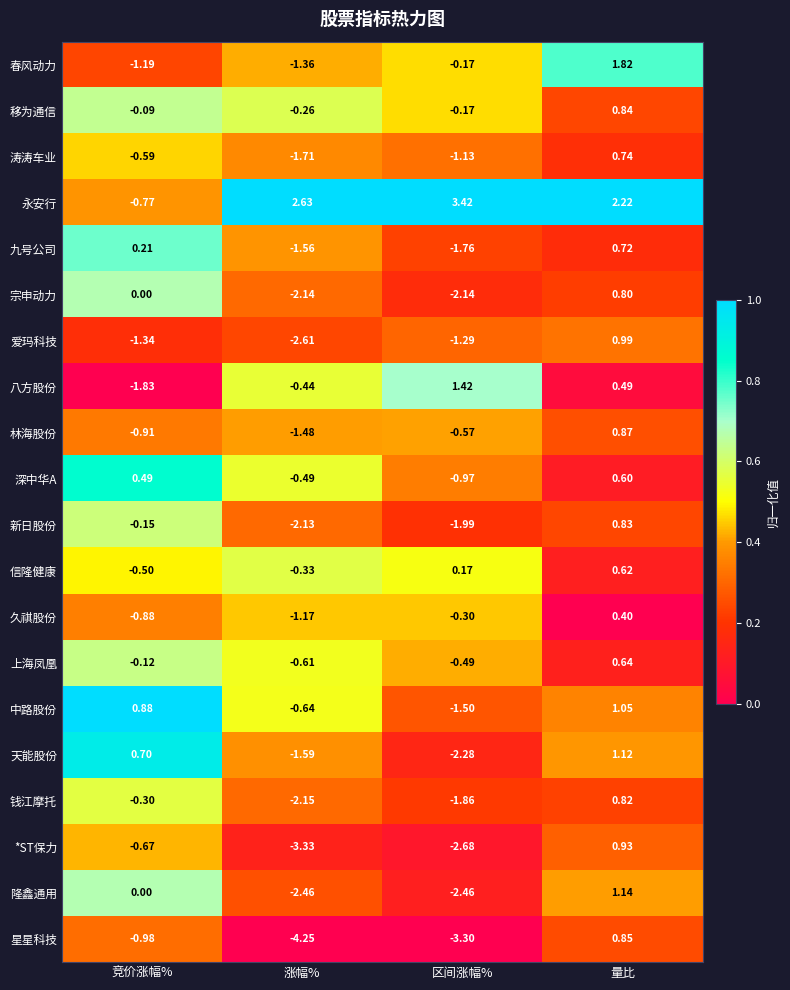

At which category is the sum across all series the highest?

量比